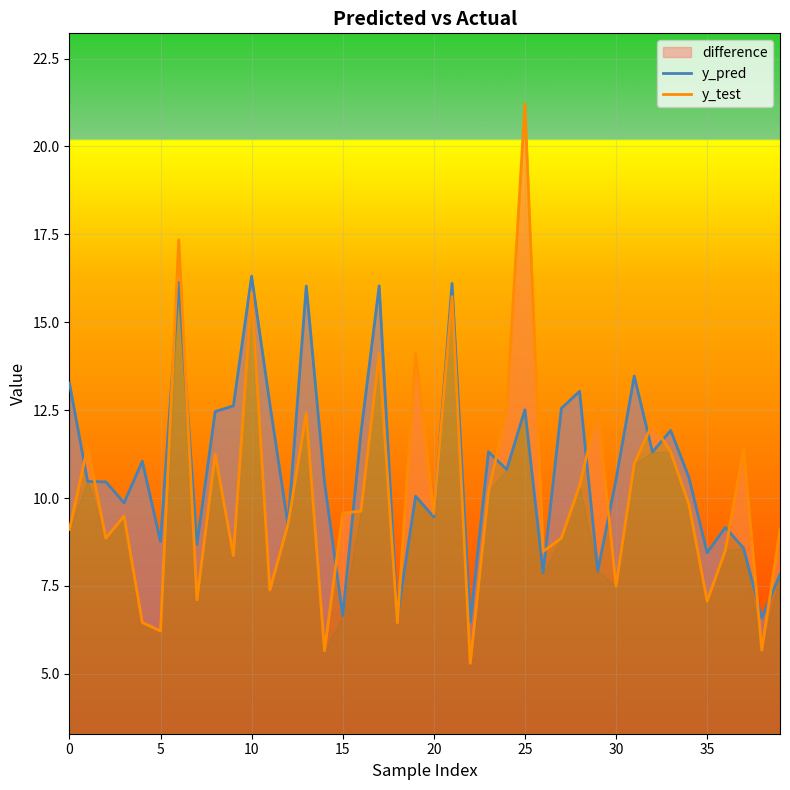

What is the label of the 33rd point from the left?

32